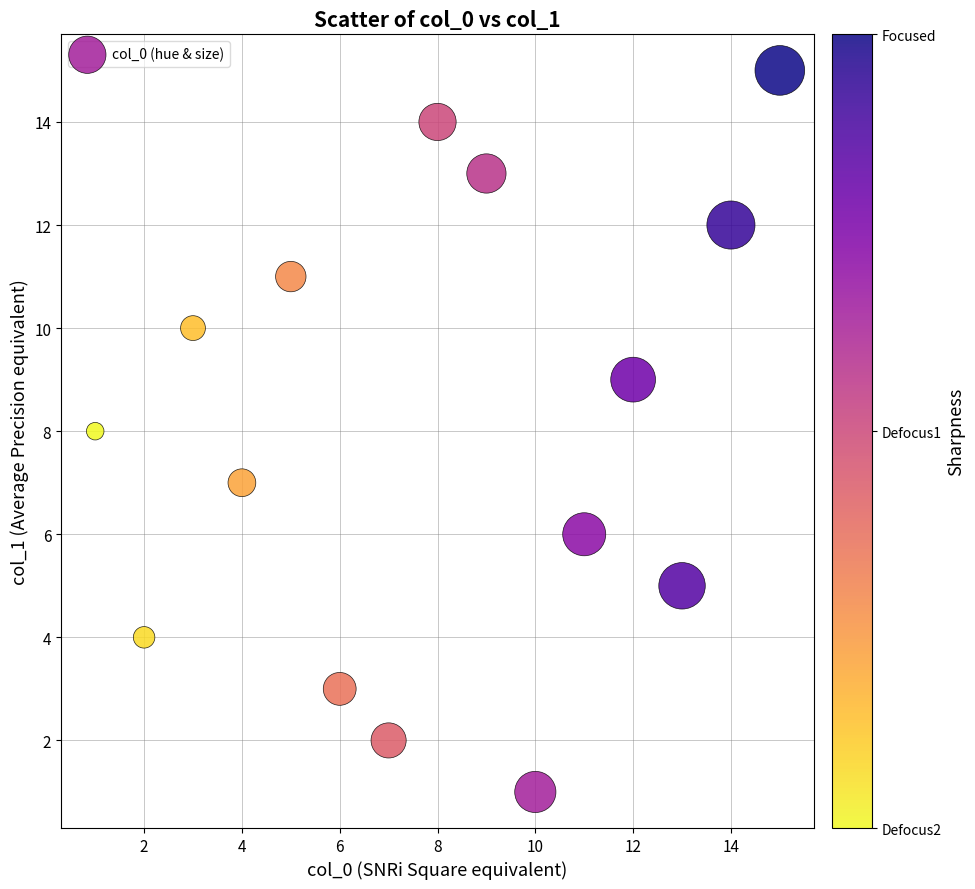

What is the range of X values (max minus min)?

14